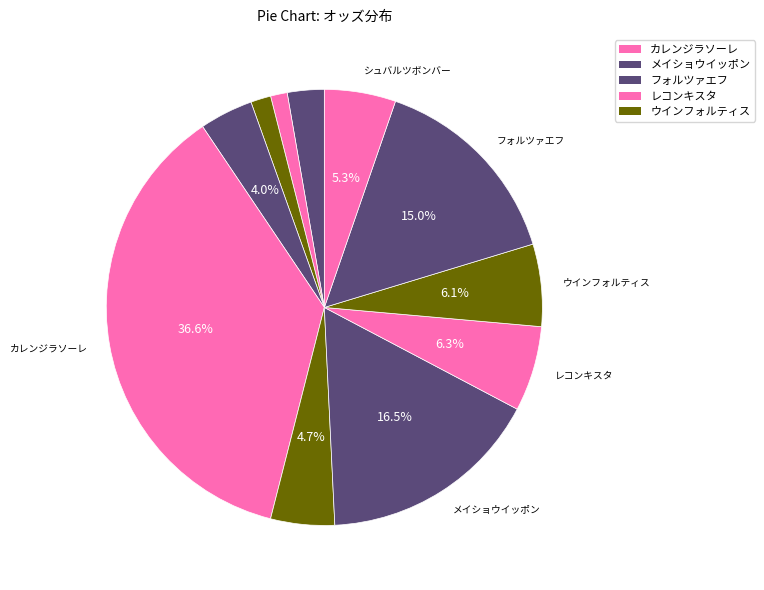

Is there a majority slice in this chart?

No